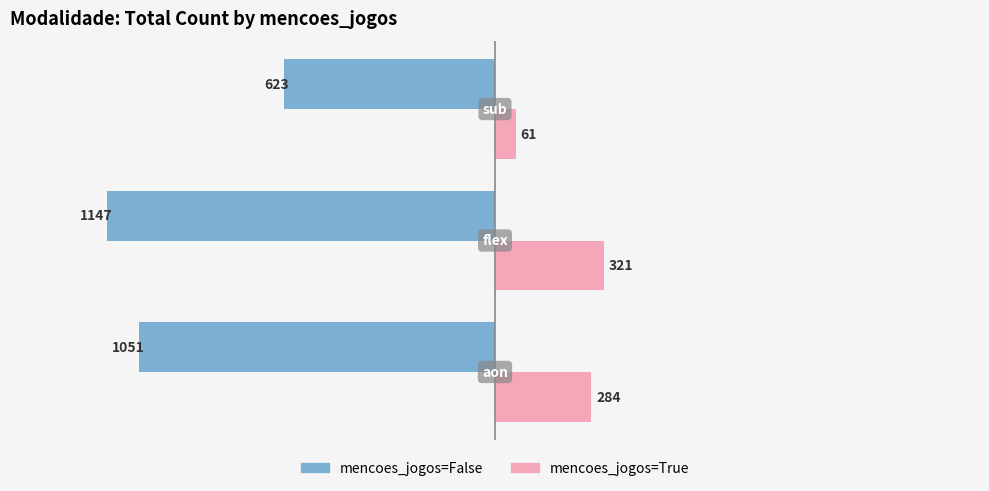

What is the smallest value displayed?

-1147